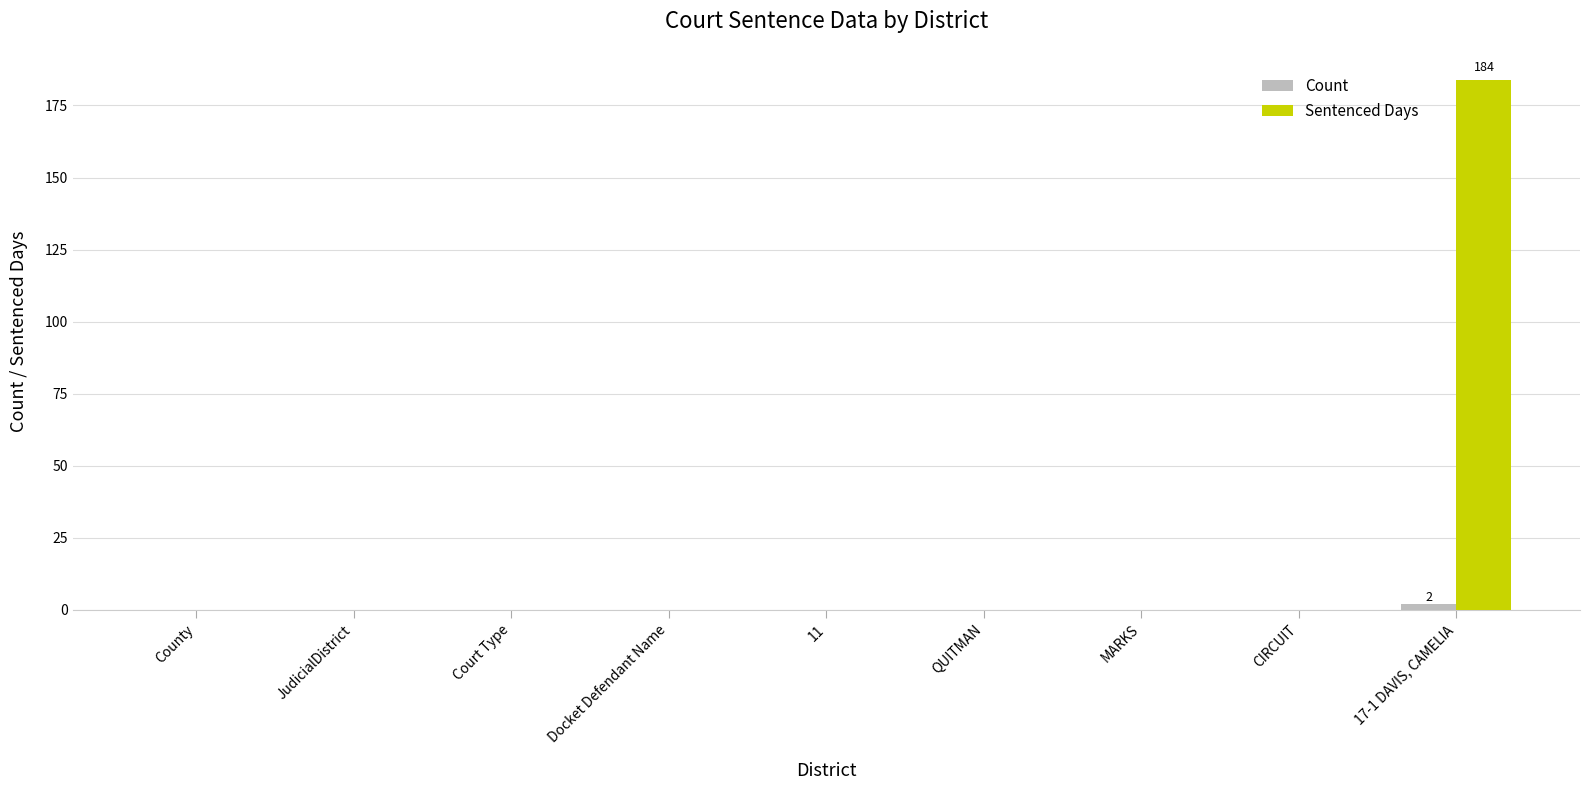

Which series has the largest total across all categories?

Sentenced Days